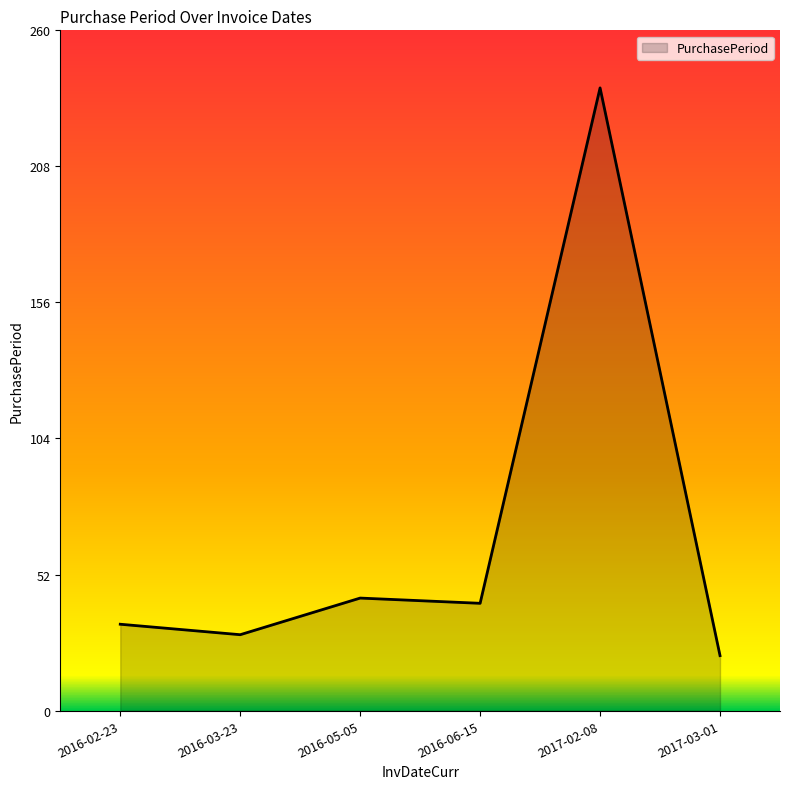

Read the value at 2017-02-08.

238